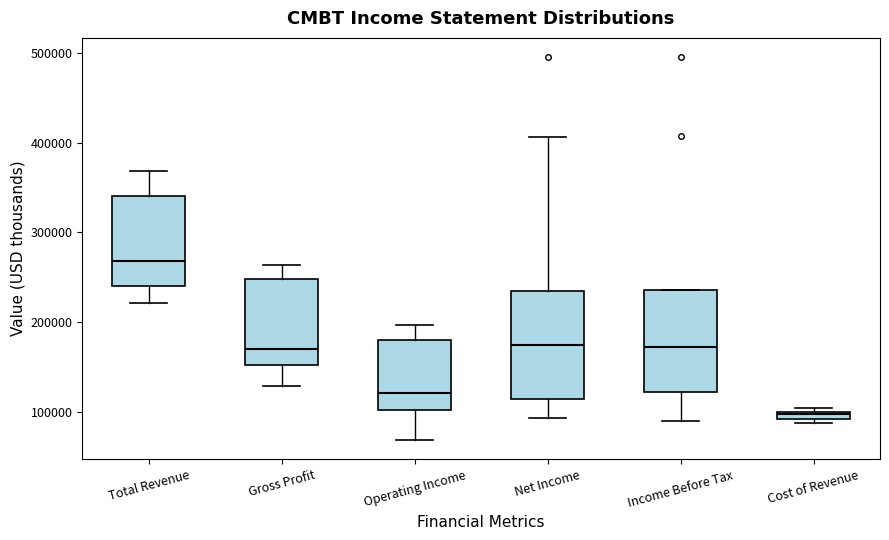

Which box's median line is the highest?

Total Revenue